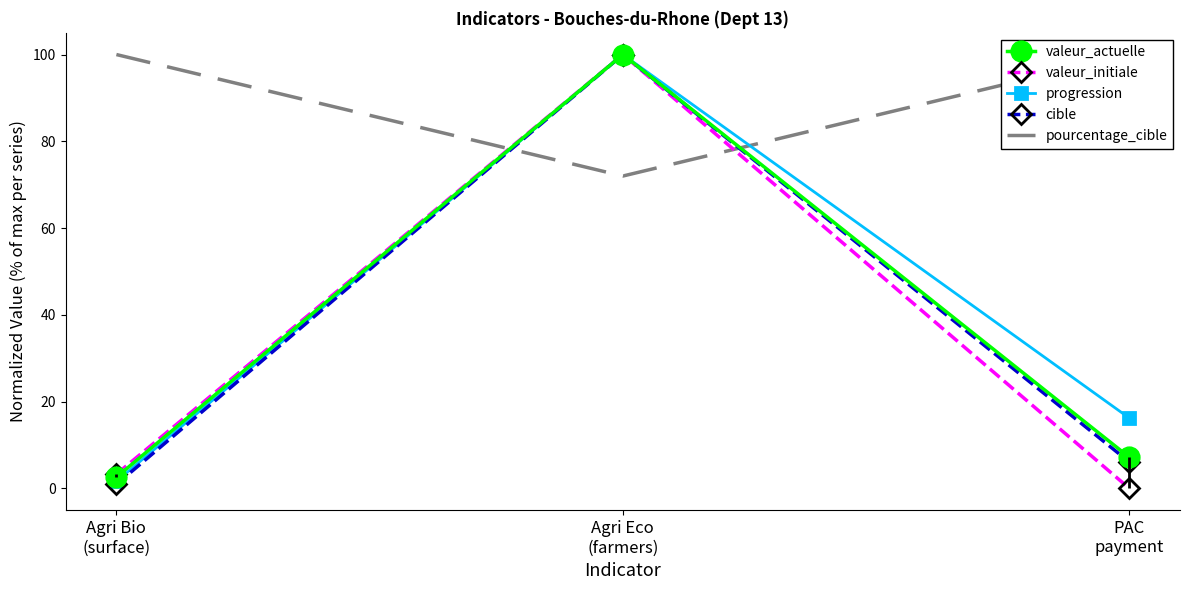

List the series in order of their peak value, lowest first.

valeur_actuelle, valeur_initiale, progression, cible, pourcentage_cible